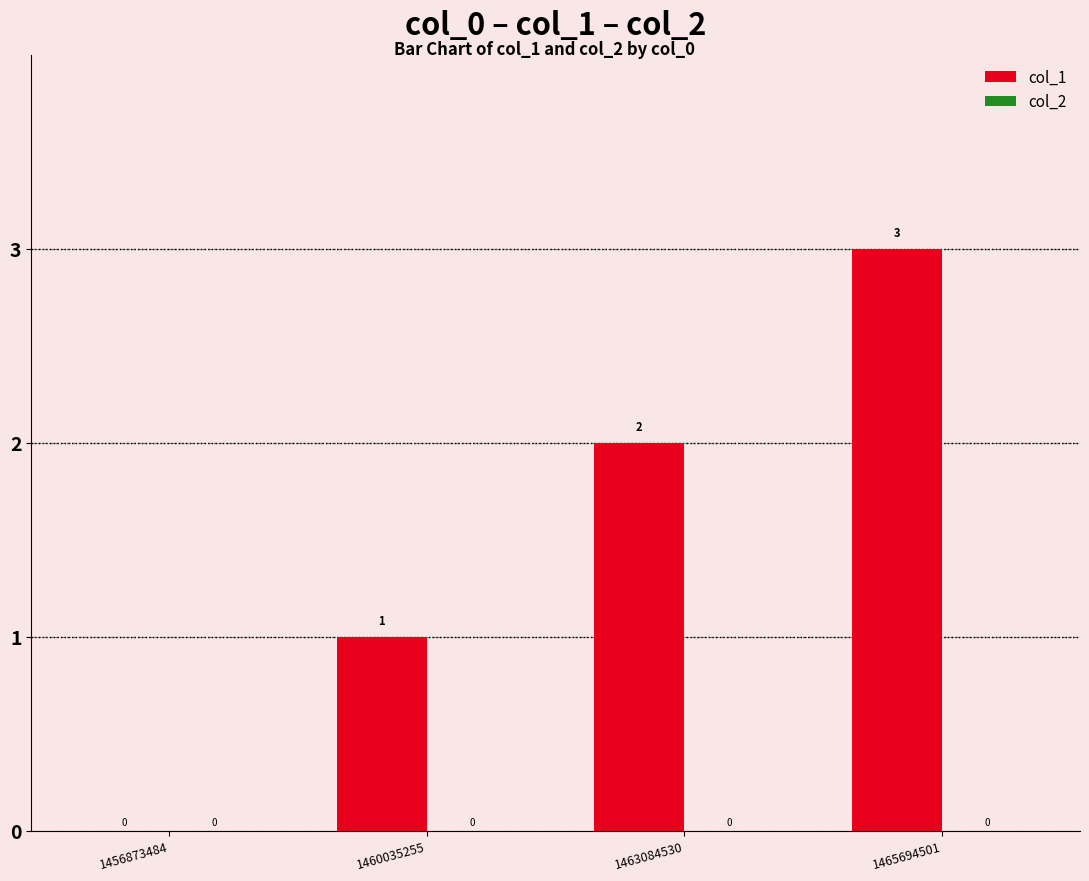

What is the sum of all values?

6